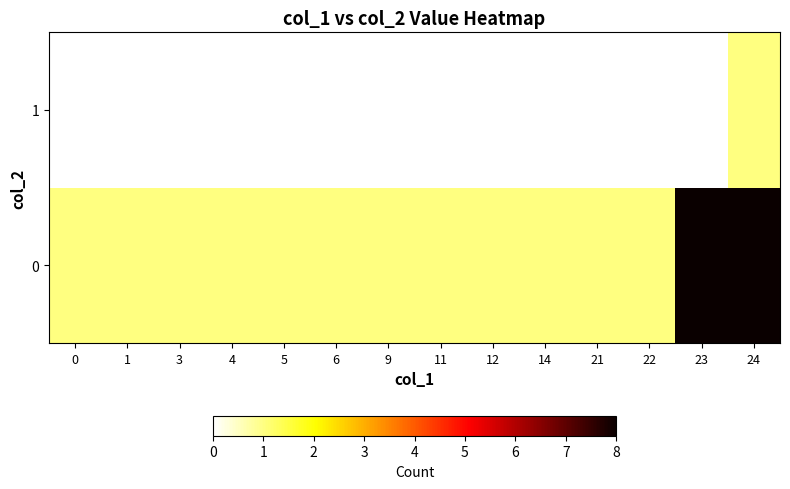

Reading left to right, transcribe all the data shown in this chart.

0: 0=1	1=1	3=1	4=1	5=1	6=1	9=1	11=1	12=1	14=1	21=1	22=1	23=8	24=8
1: 0=0	1=0	3=0	4=0	5=0	6=0	9=0	11=0	12=0	14=0	21=0	22=0	23=0	24=1